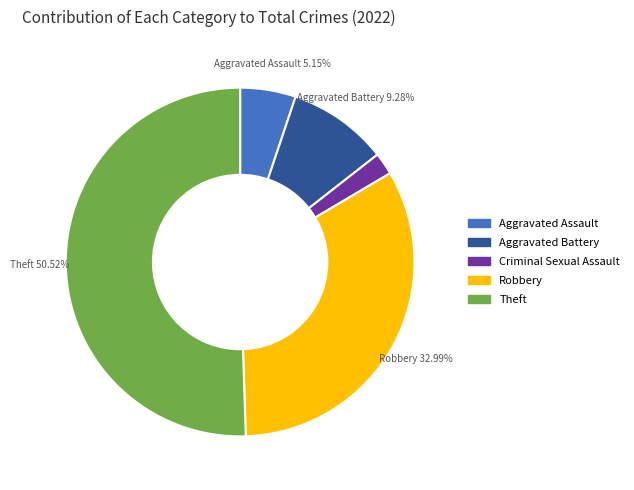

How many segments does this pie chart have?

5